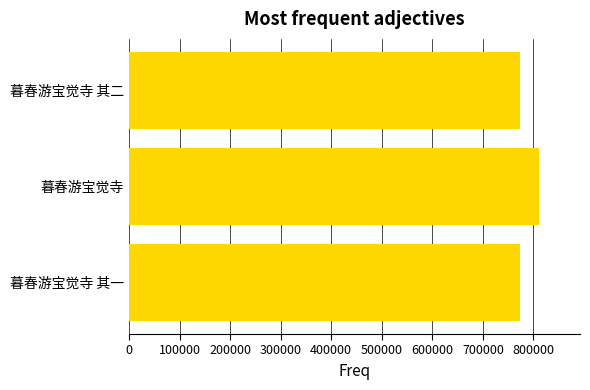

What is the greatest value displayed?

810910